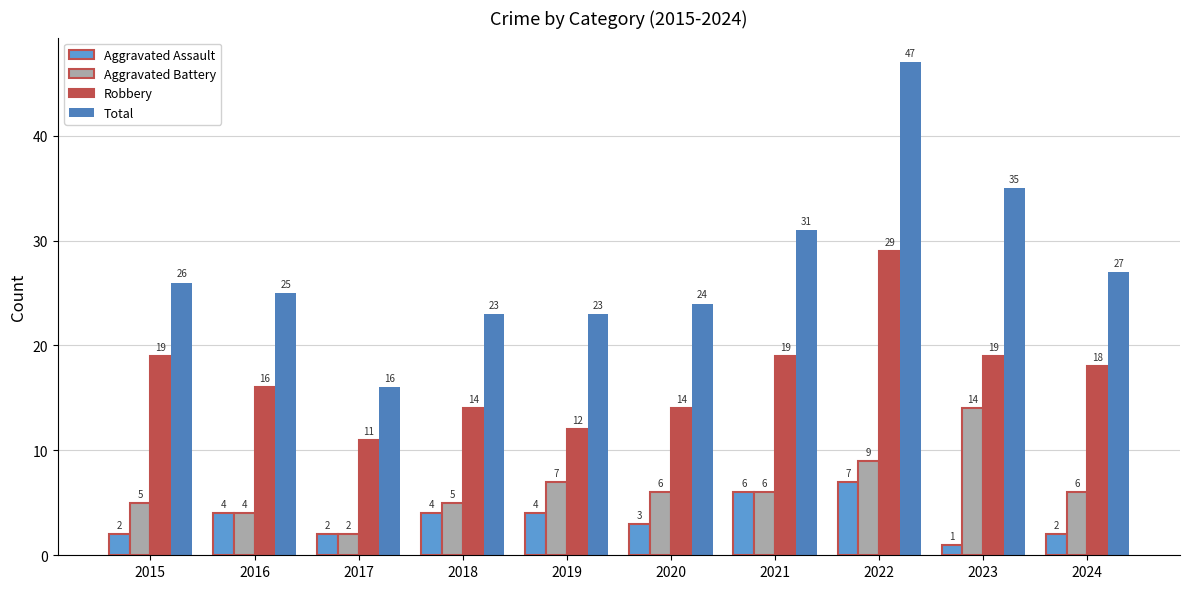

Count the Aggravated Assault values in the range 2 to 4.

7